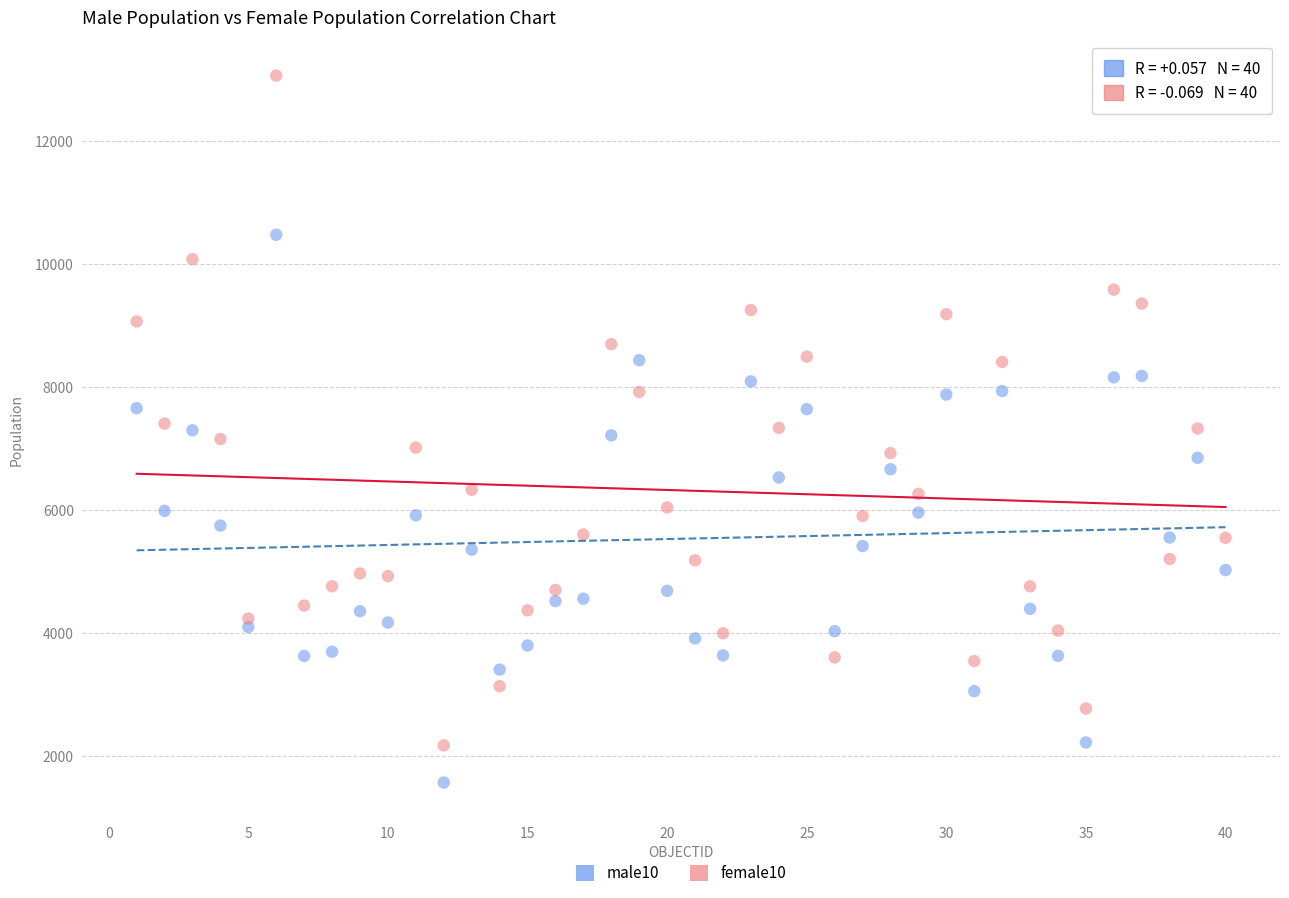

Across all data points, what is the range of X values (max minus min)?

39